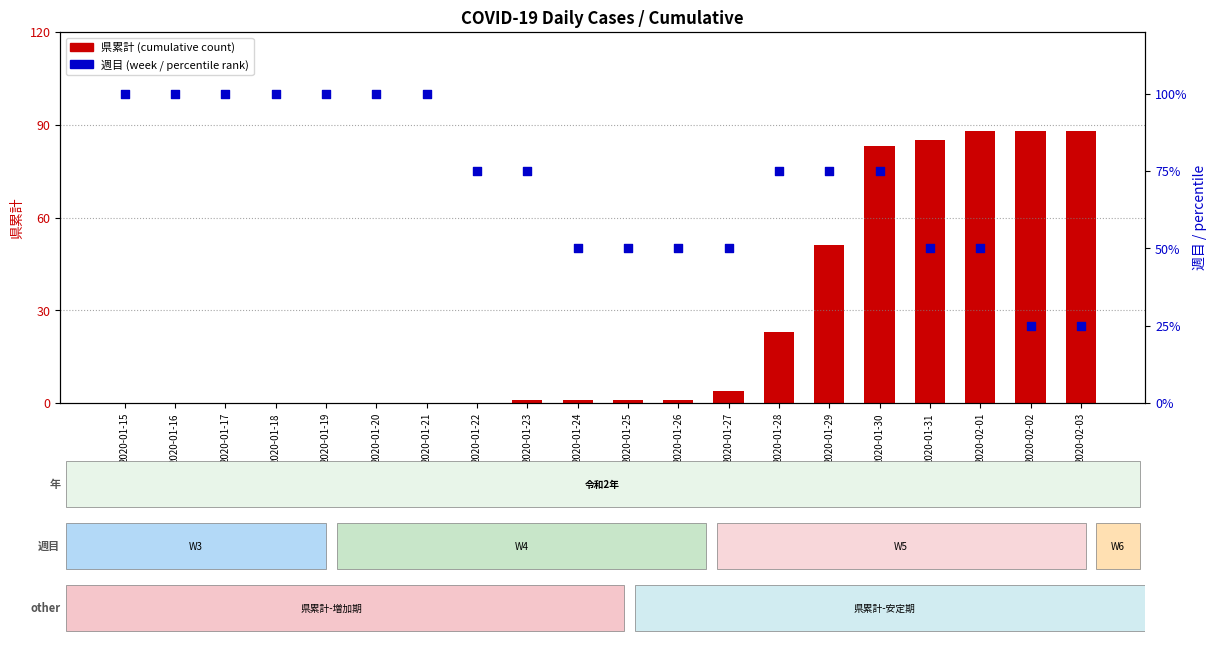

Which series has the largest Y range (max minus min)?

県累計 (cumulative)